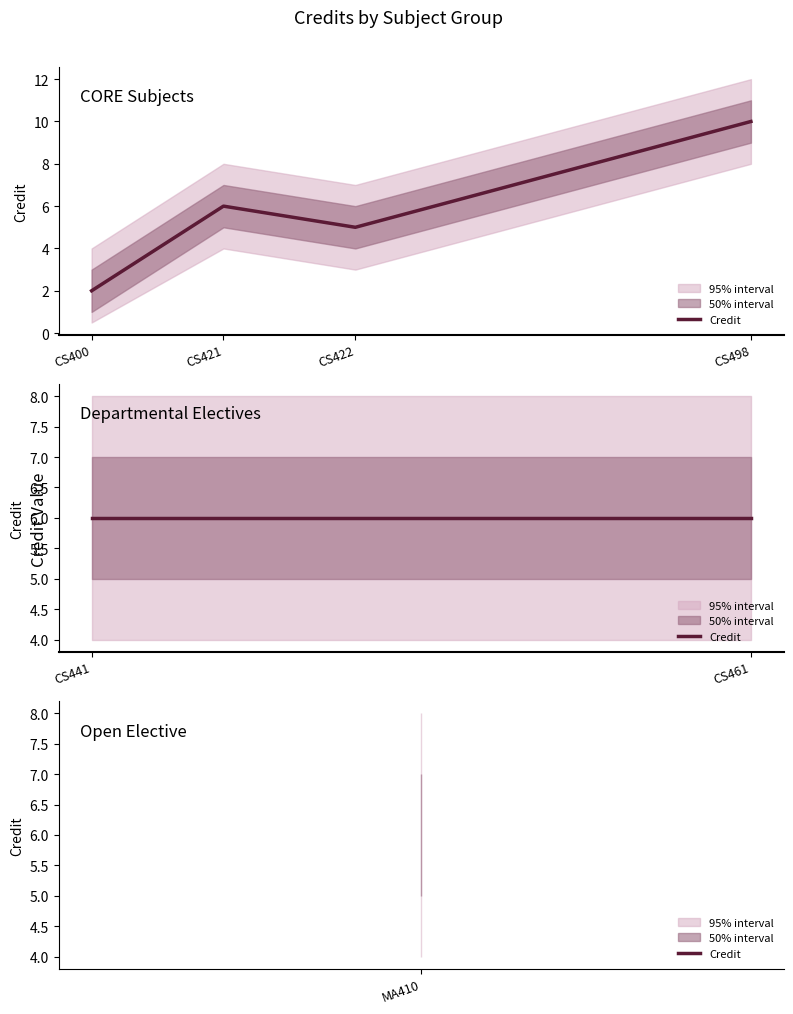

Does the chart display data point markers on the line(s)?

No